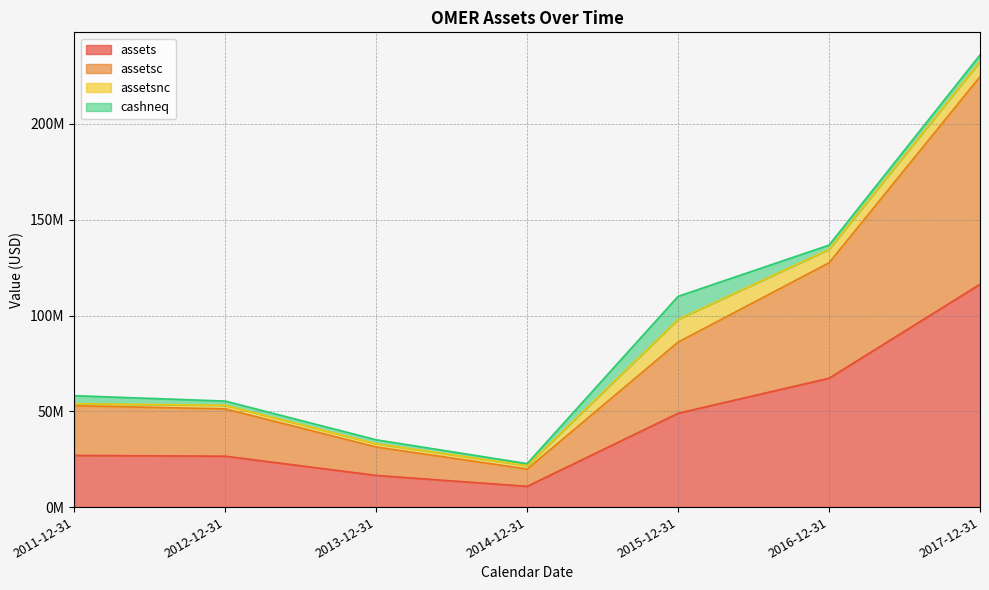

What is the label of the 7th point from the right?

2011-12-31